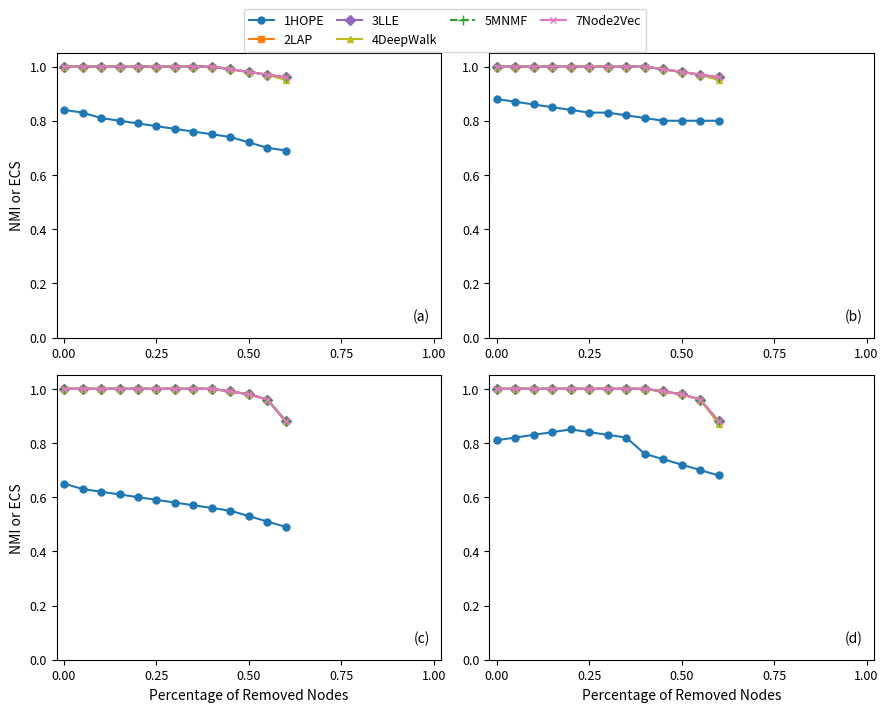

How many data points does each series have?

13